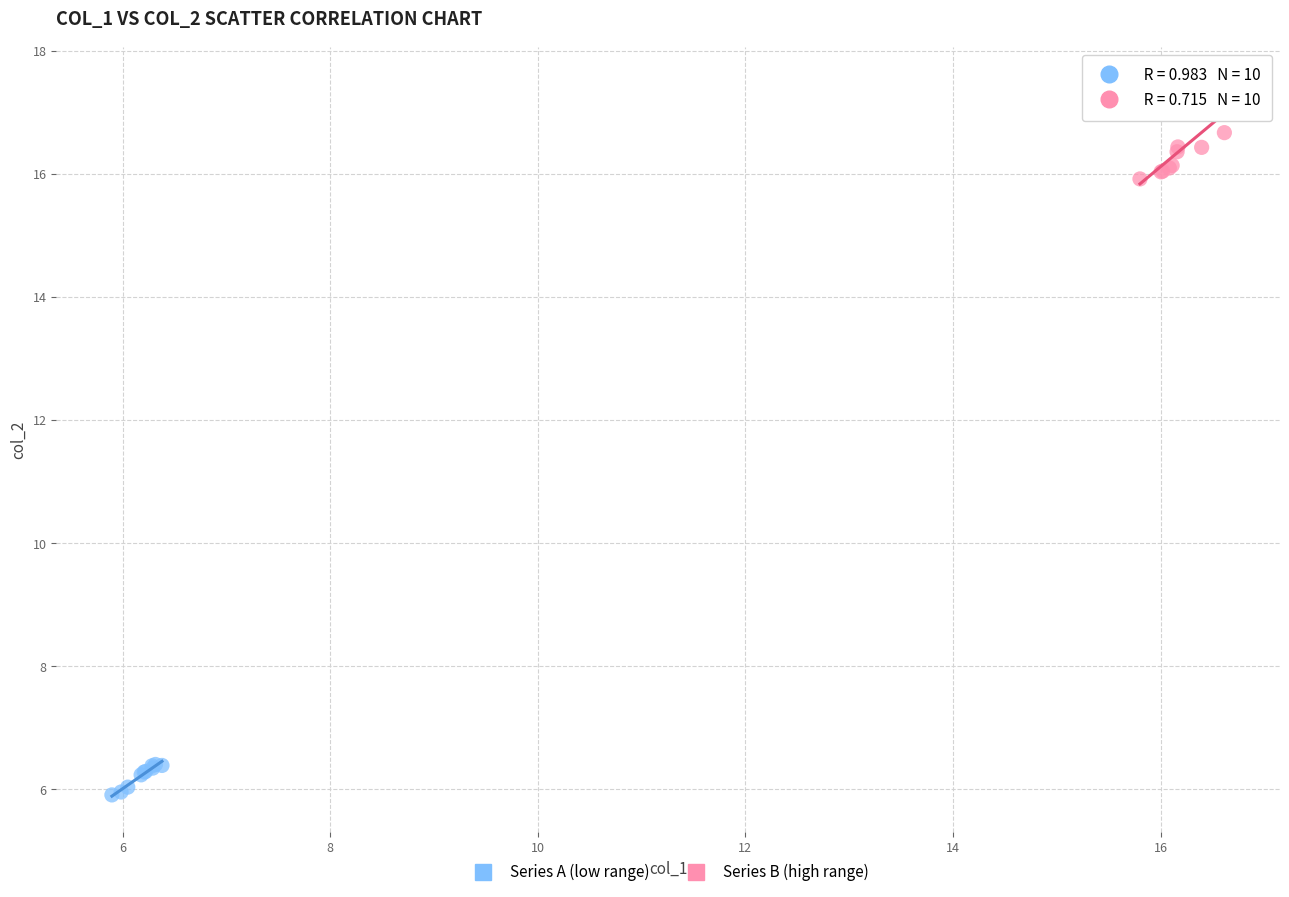

Which series has the largest Y range (max minus min)?

Series B (high range)